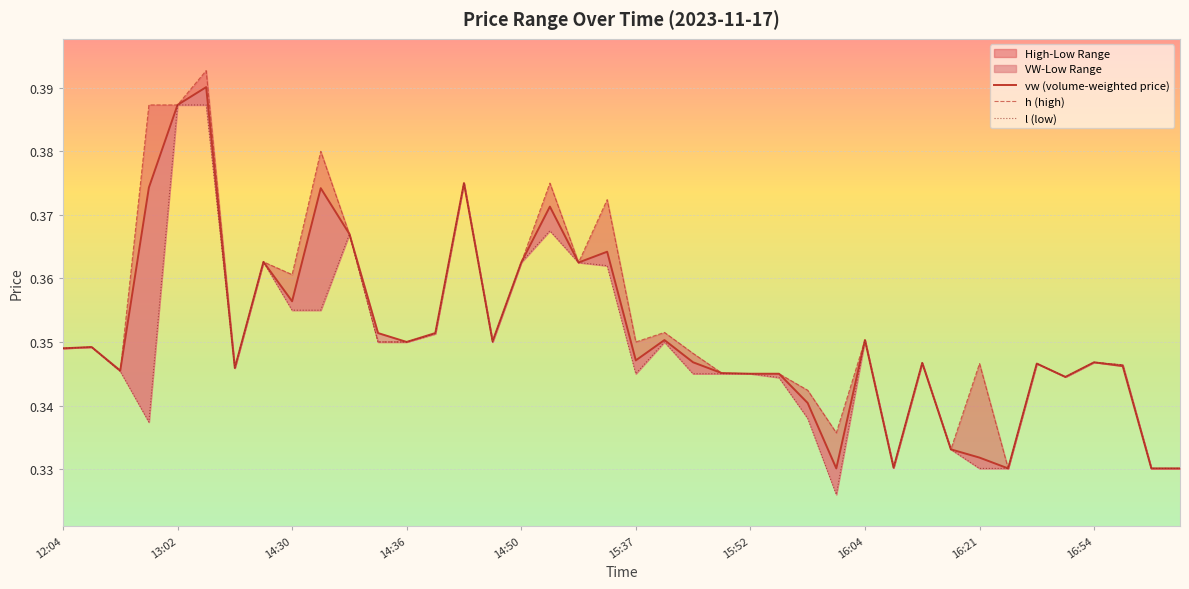

The value of l (low) at 17 is 0.4. True or false?

True